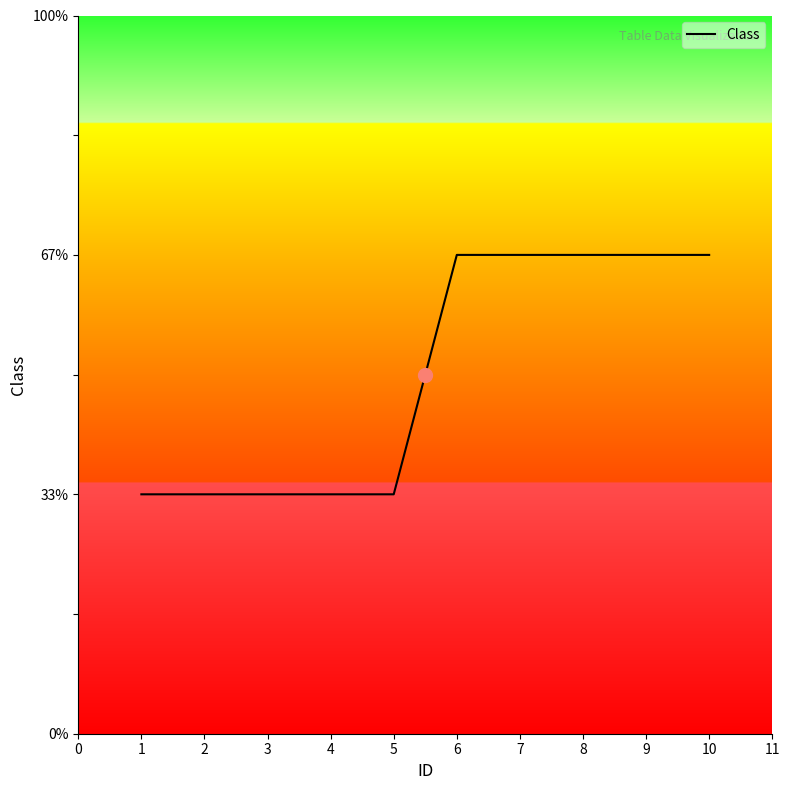

The chart shows a value of 2 at 6. True or false?

True